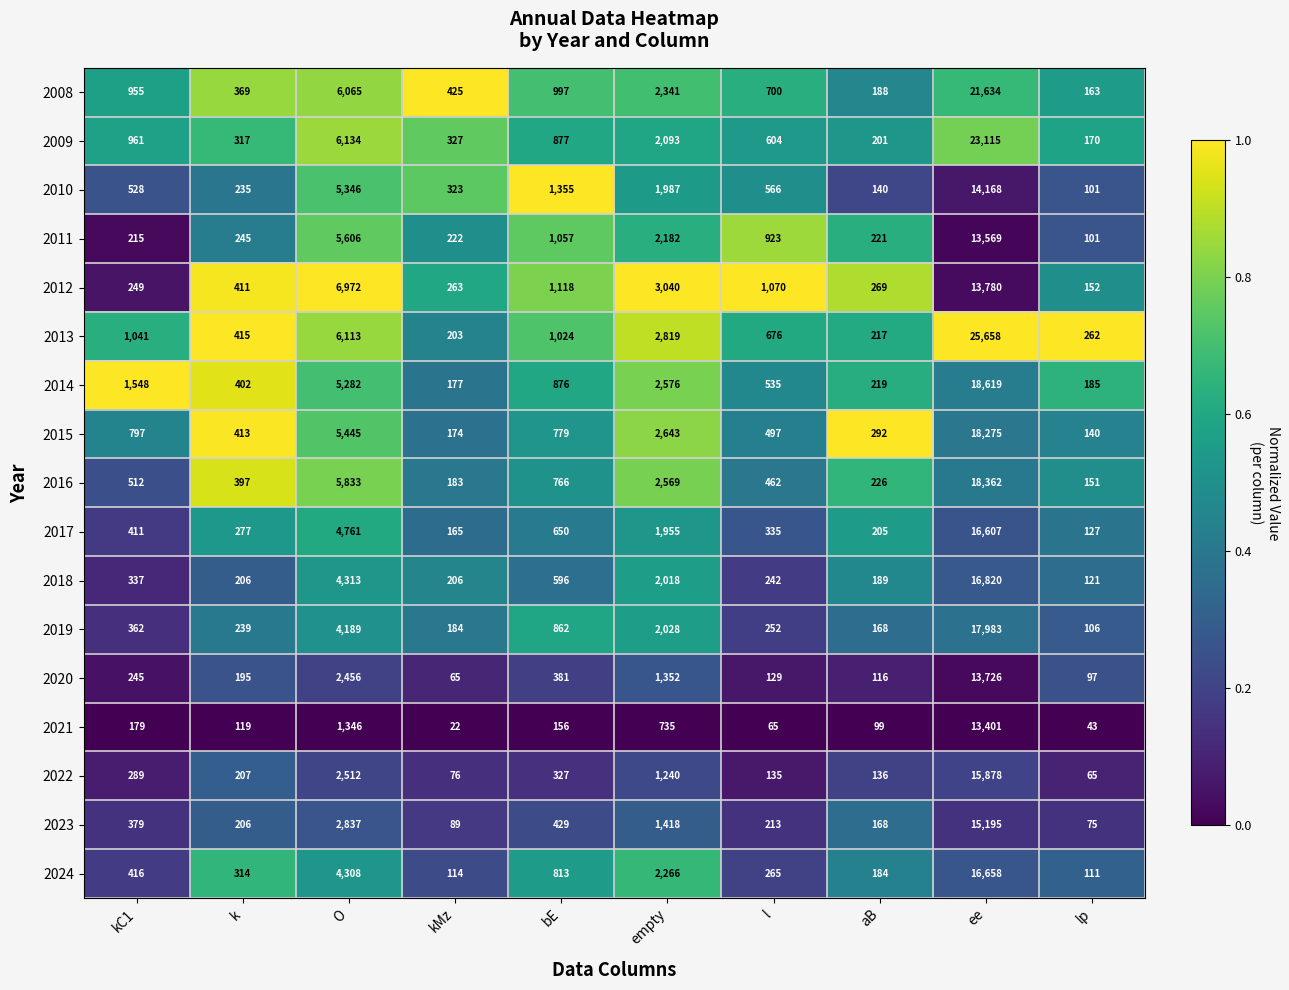

Which label corresponds to the smallest value in the chart?

kMz